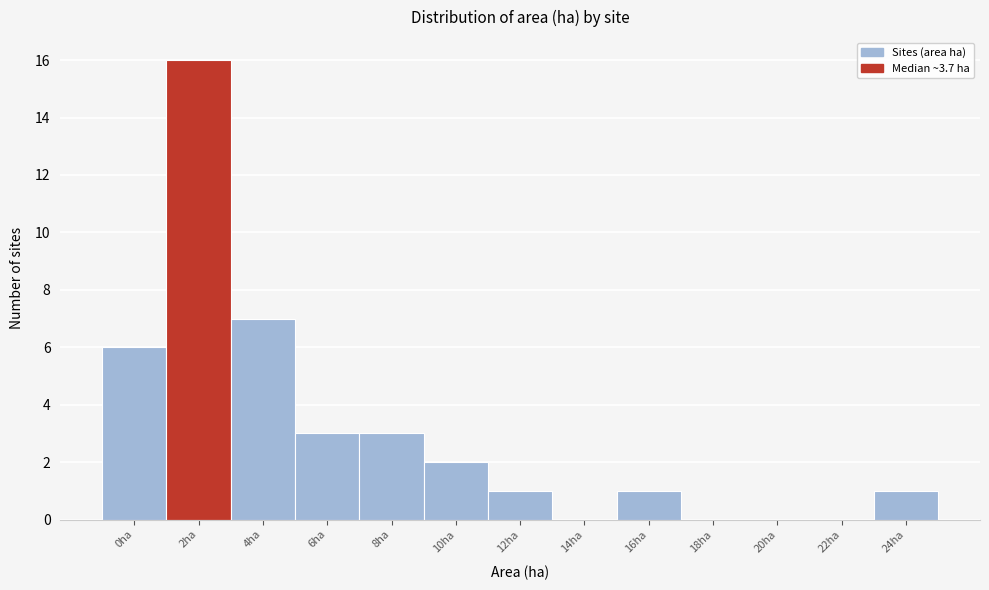

Reading left to right, transcribe all the data shown in this chart.

0ha=6	2ha=16	4ha=7	6ha=3	8ha=3	10ha=2	12ha=1	14ha=0	16ha=1	18ha=0	20ha=0	22ha=0	24ha=1